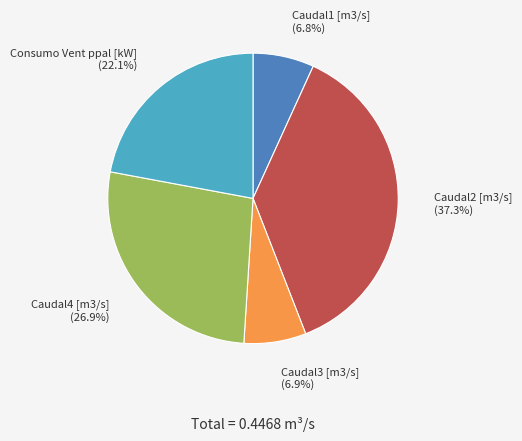

To the nearest percent, what is the average slice percentage?

20%